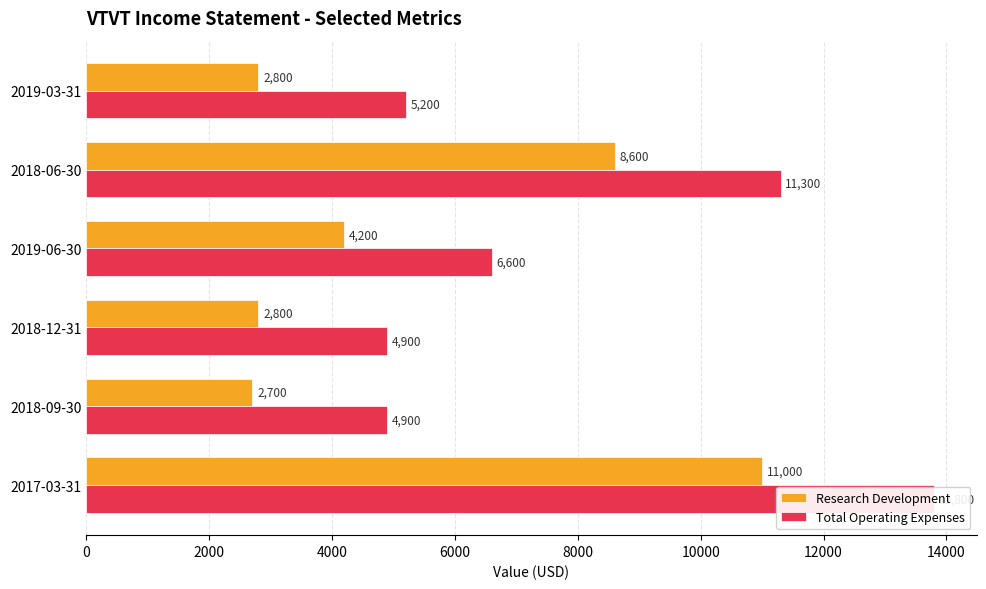

Does the chart contain stacked bars?

No